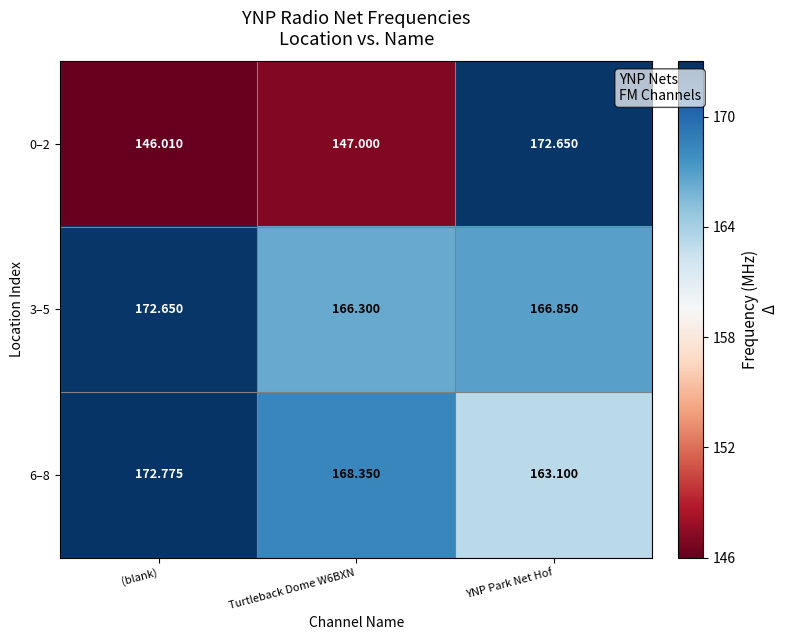

Which label corresponds to the largest value in the chart?

(blank)